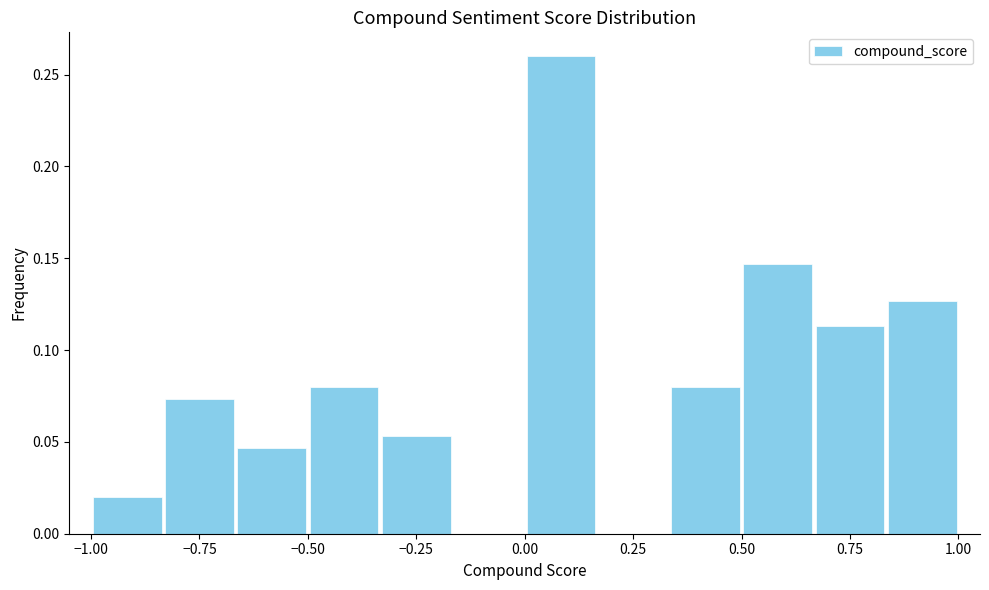

Around what value on the x-axis is the tallest bar? Give the approximate position of its centre, as read against the axis.

0.10